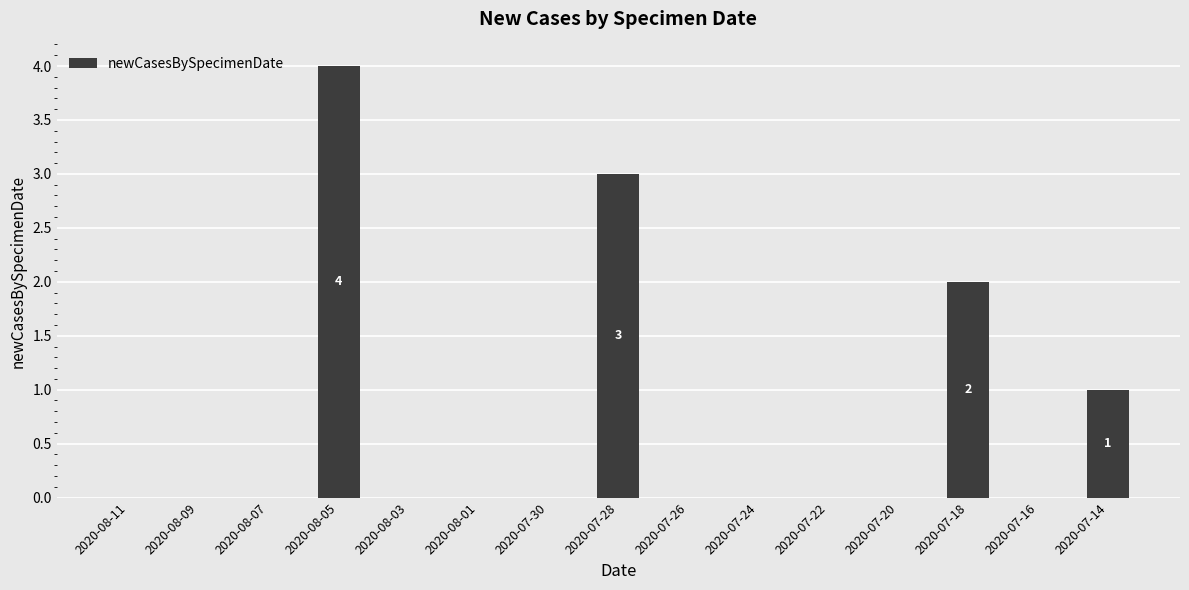

The value at 2020-07-18 is 1. True or false?

False